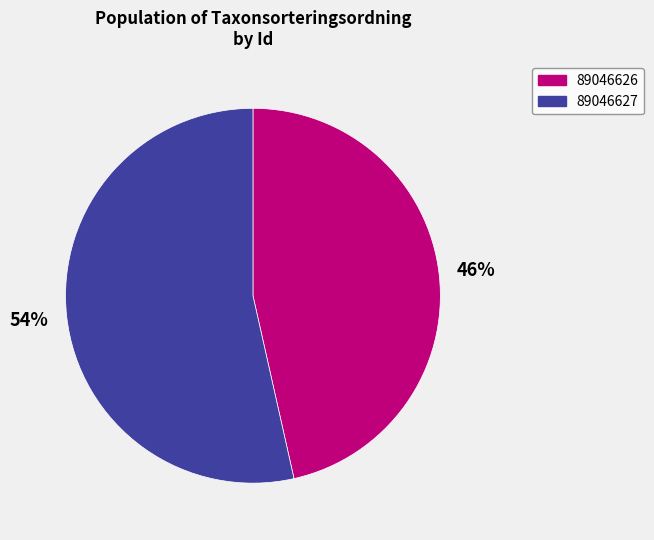

Which has a higher value, 89046626 or 89046627?

89046627